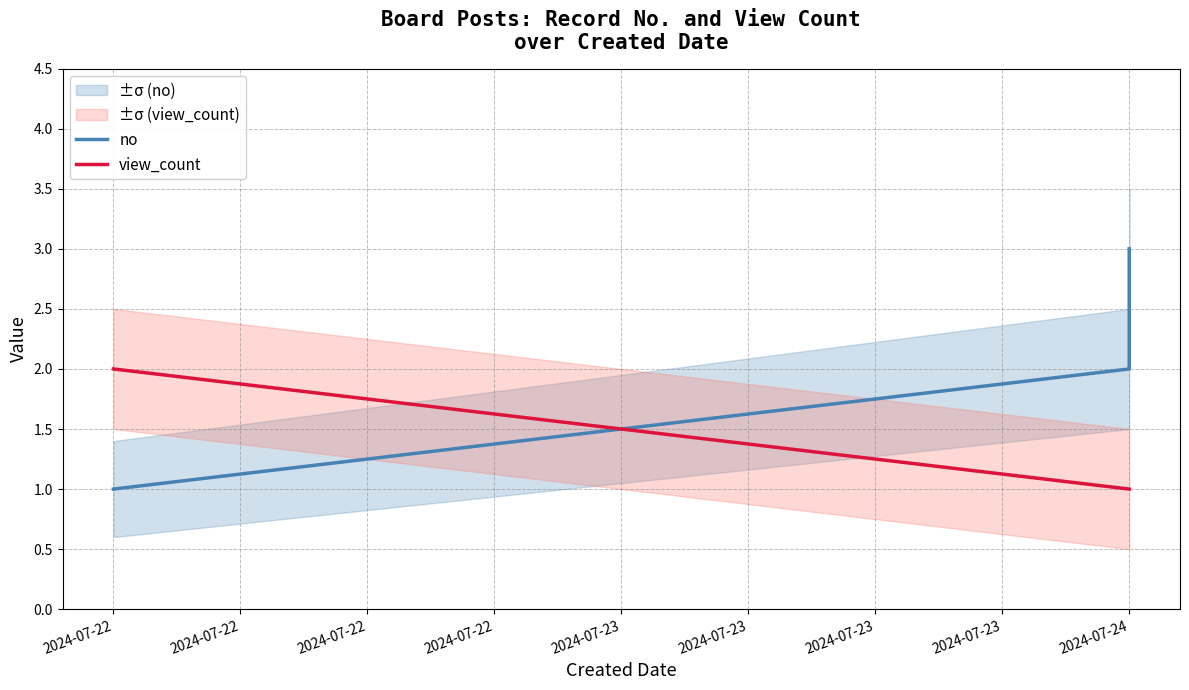

Reading right to left, what are all the values shown in this chart?

no: 3	2	1
view_count: 1	1	2